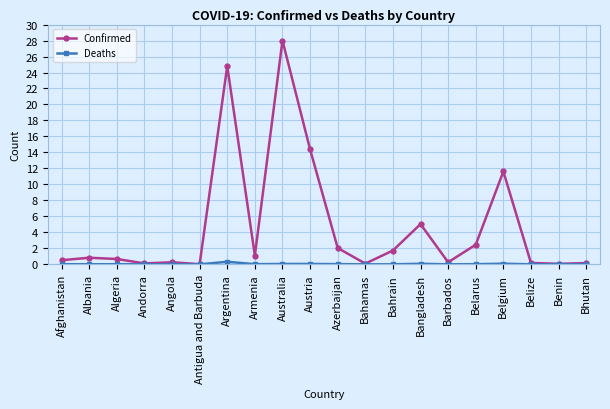

At which category is the sum across all series the highest?

Australia